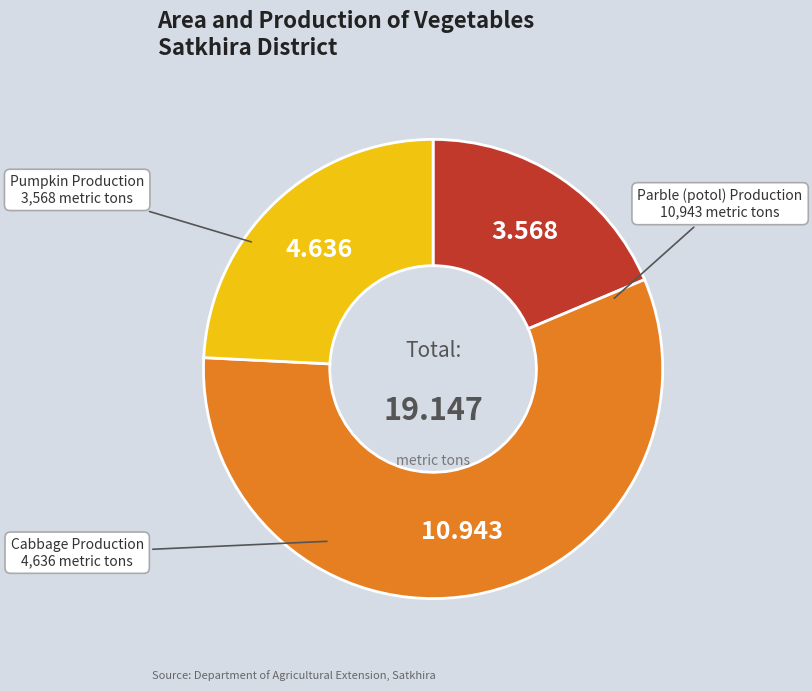

Is there a majority slice in this chart?

Yes